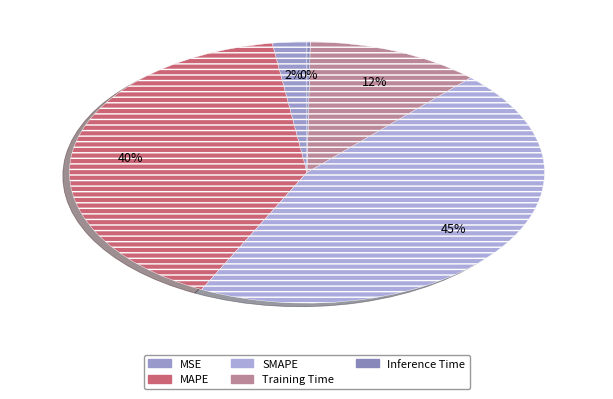

What percentage is the MSE slice, to the nearest percent?

2%